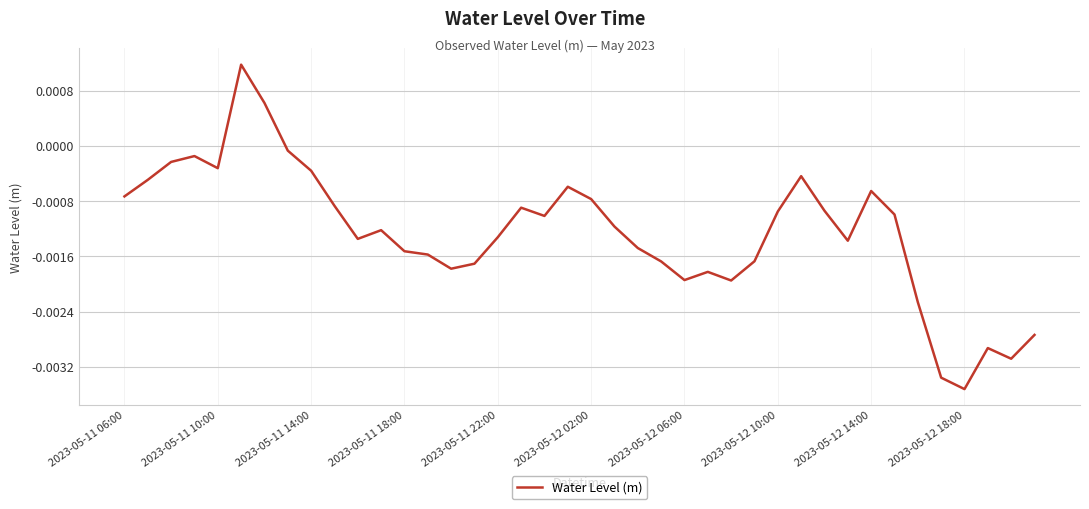

How many lines are shown in the chart?

1